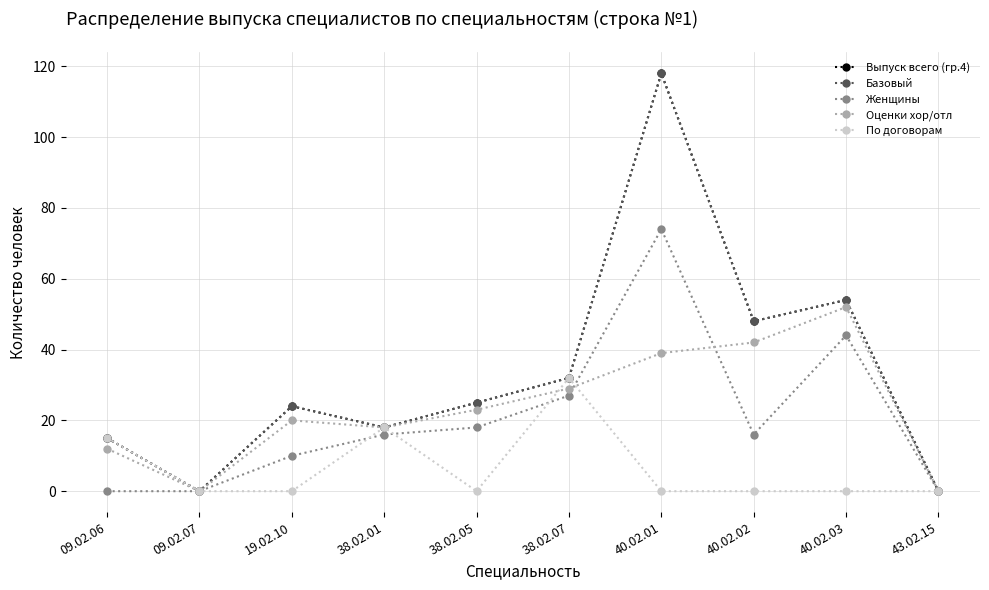

Is the value of По договорам at 40.02.01 greater than the value of Женщины at 09.02.06?

No